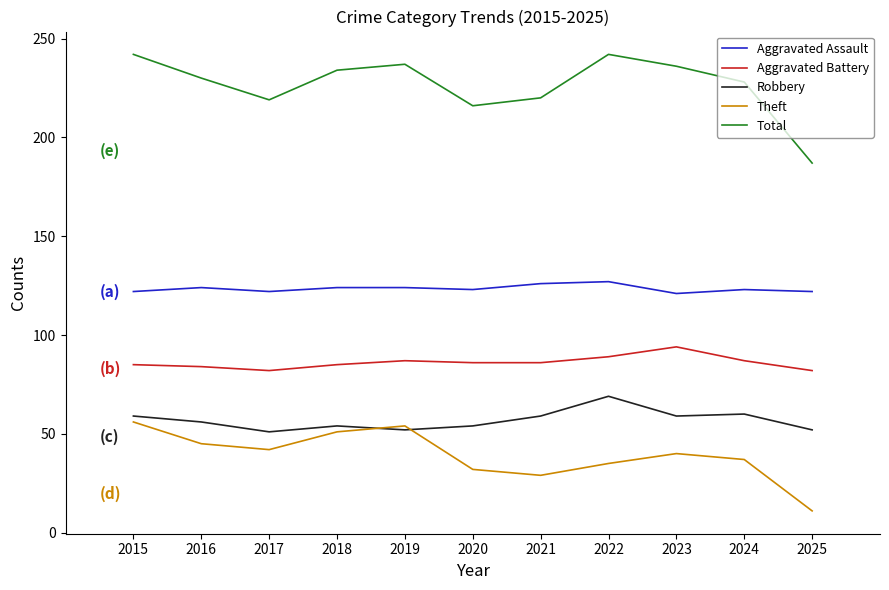

Which series has the largest total across all categories?

Total